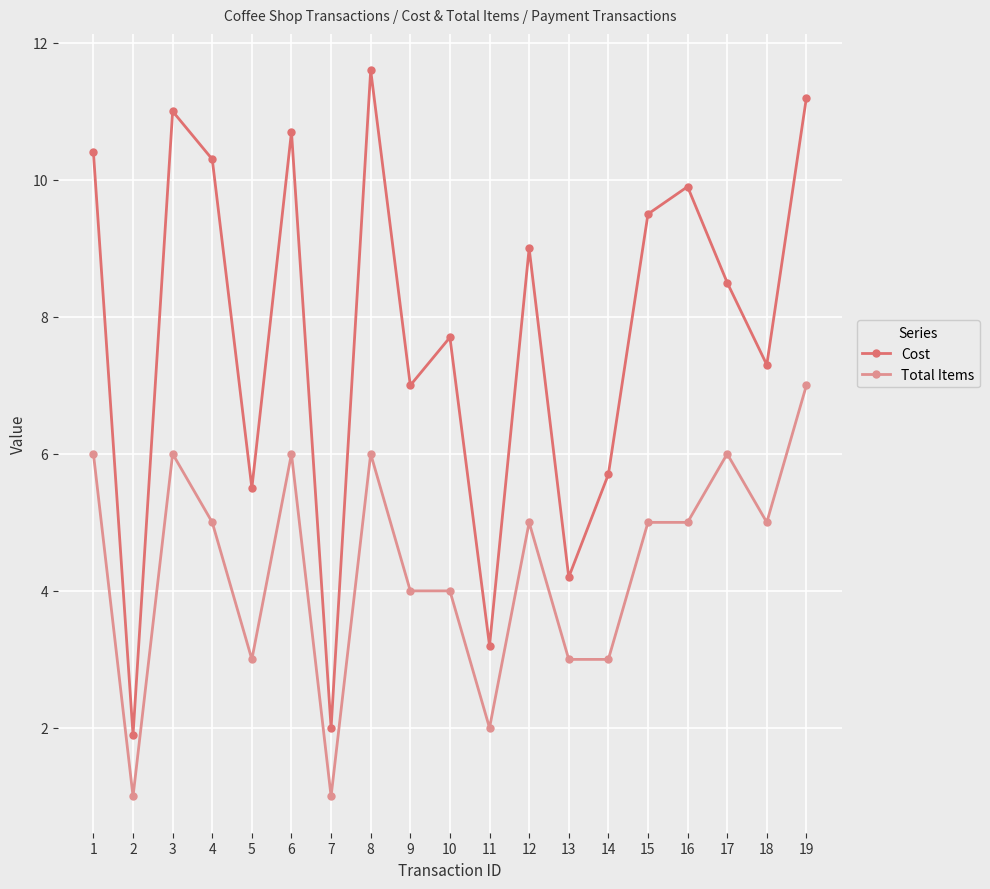

What are all the series names shown in the legend?

Cost, Total Items